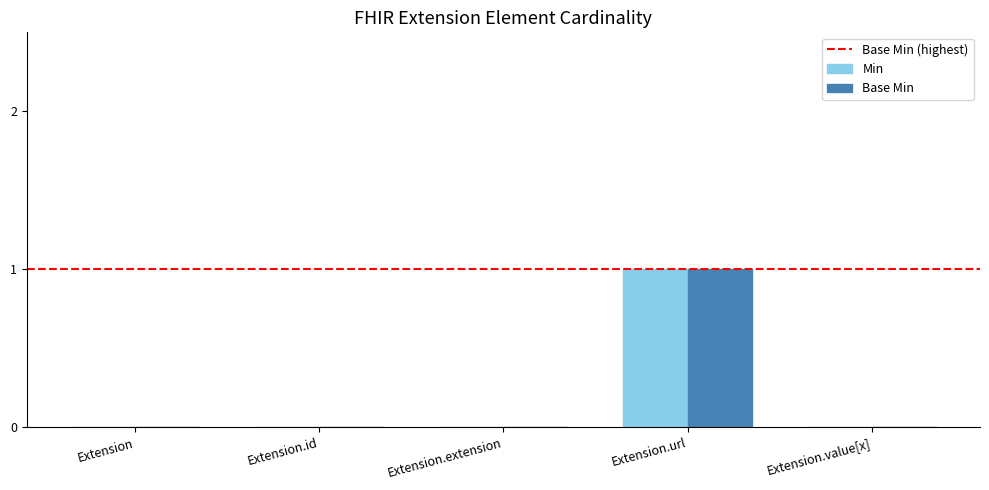

The Min series shows 1 at Extension.url. True or false?

True